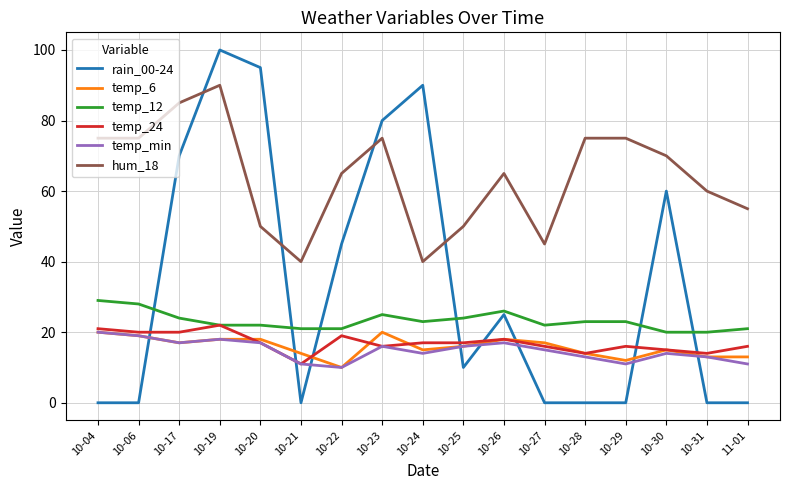

Between 10-28 and 10-30, which series saw the biggest shift?

rain_00-24